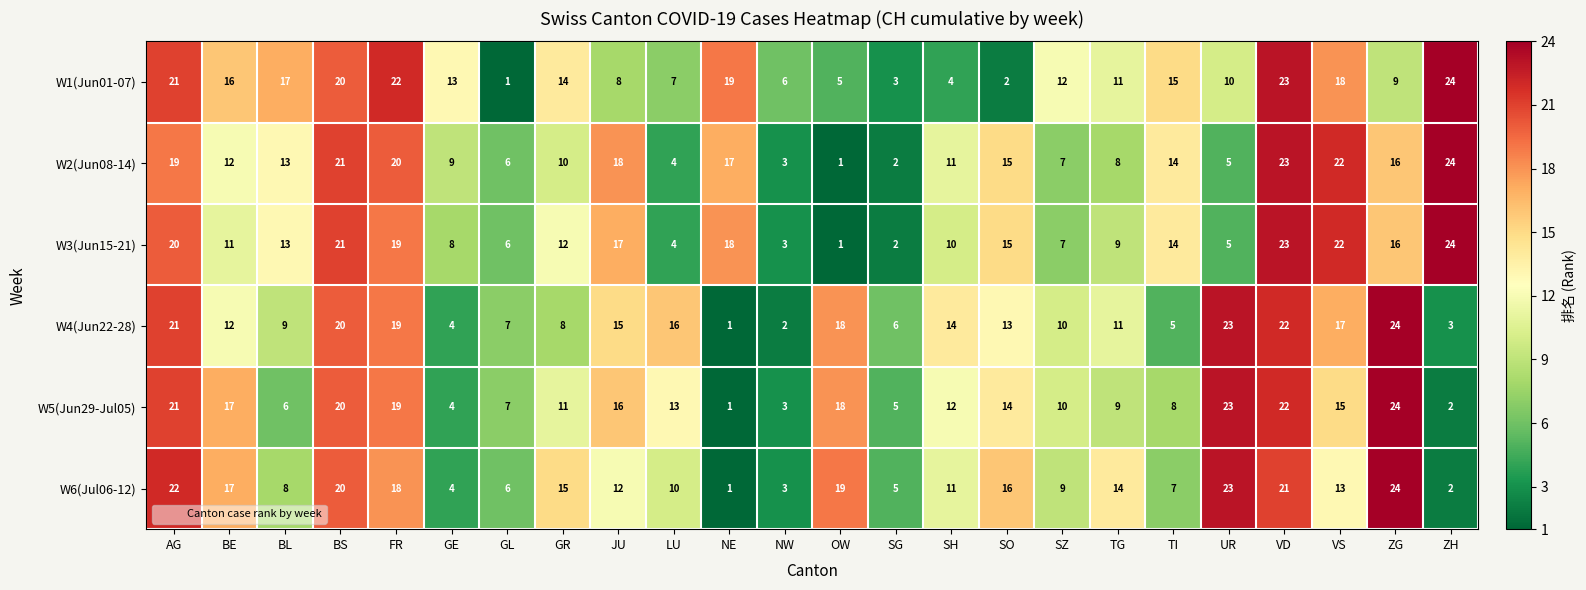

Read the W1(Jun01-07) value at GE, to the nearest 5.

15